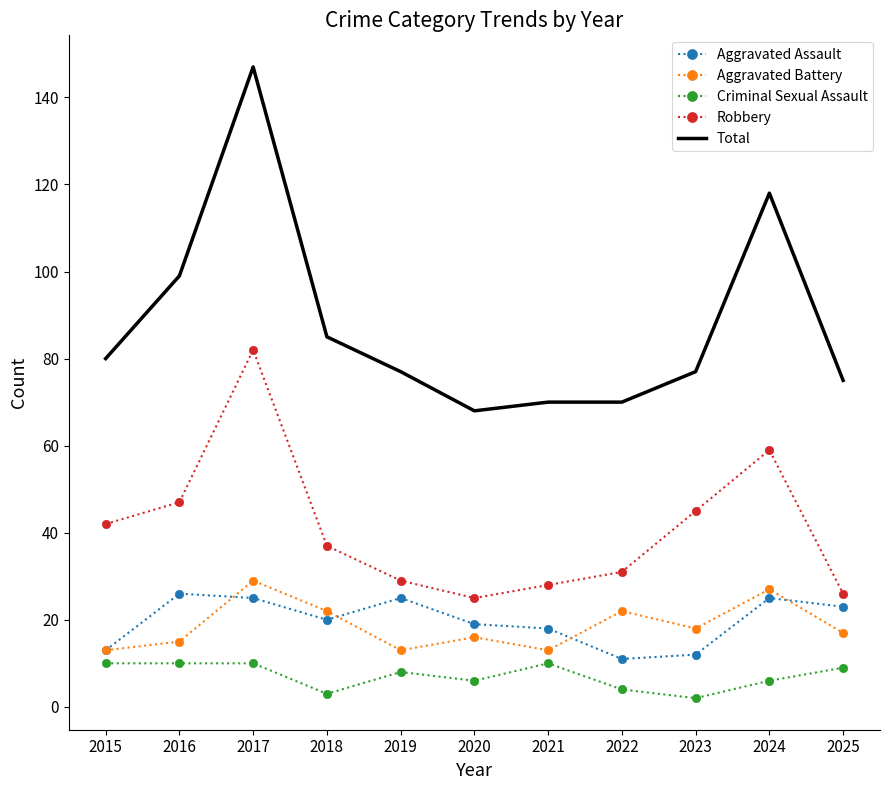

Which series has the largest range (max minus min)?

Total